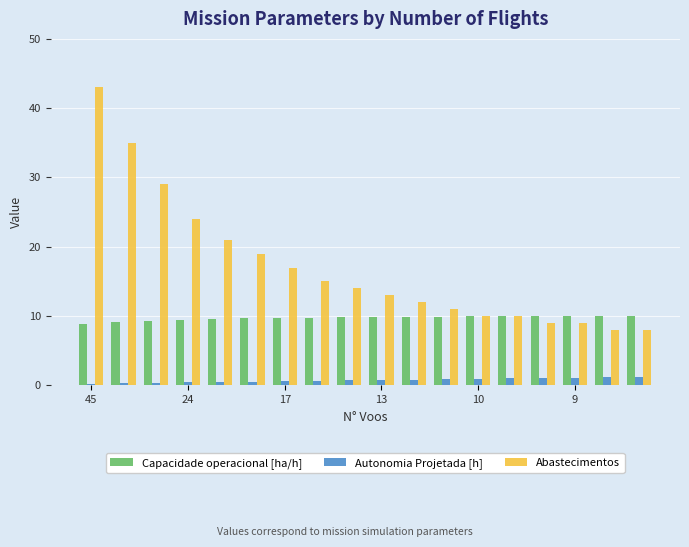

Rank the series by their average value, from lowest to highest.

Autonomia Projetada [h], Capacidade operacional [ha/h], Abastecimentos